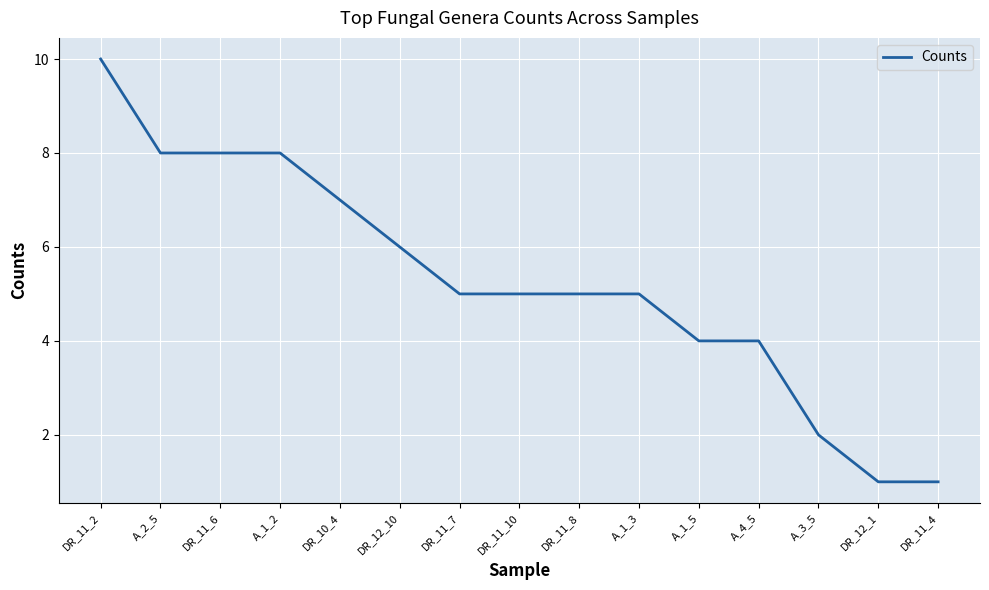

Which category has the highest value across all series?

DR_11_2